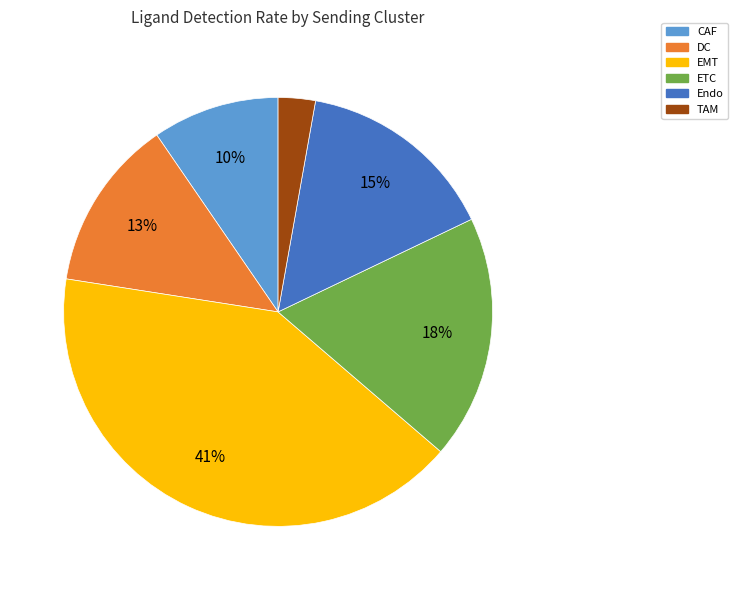

Is it true that CAF is 10% of the pie?

True